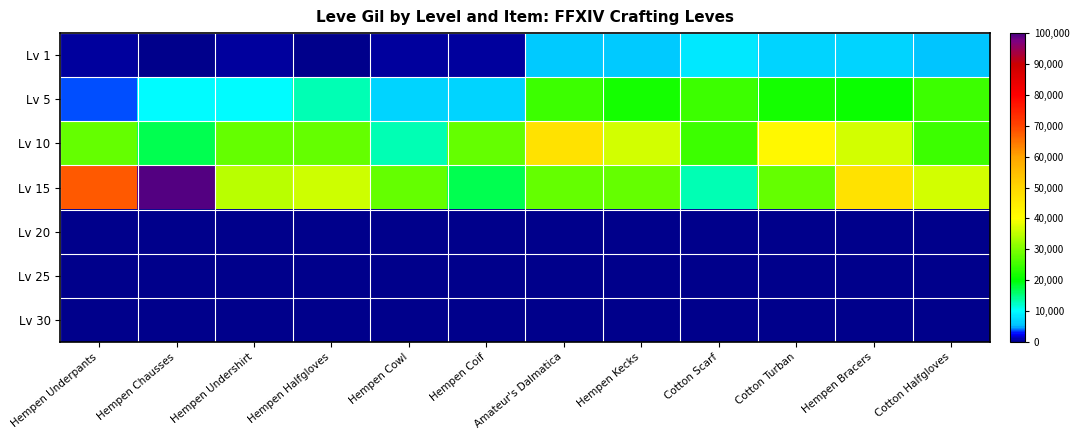

Which series has the largest range (max minus min)?

Lv 15